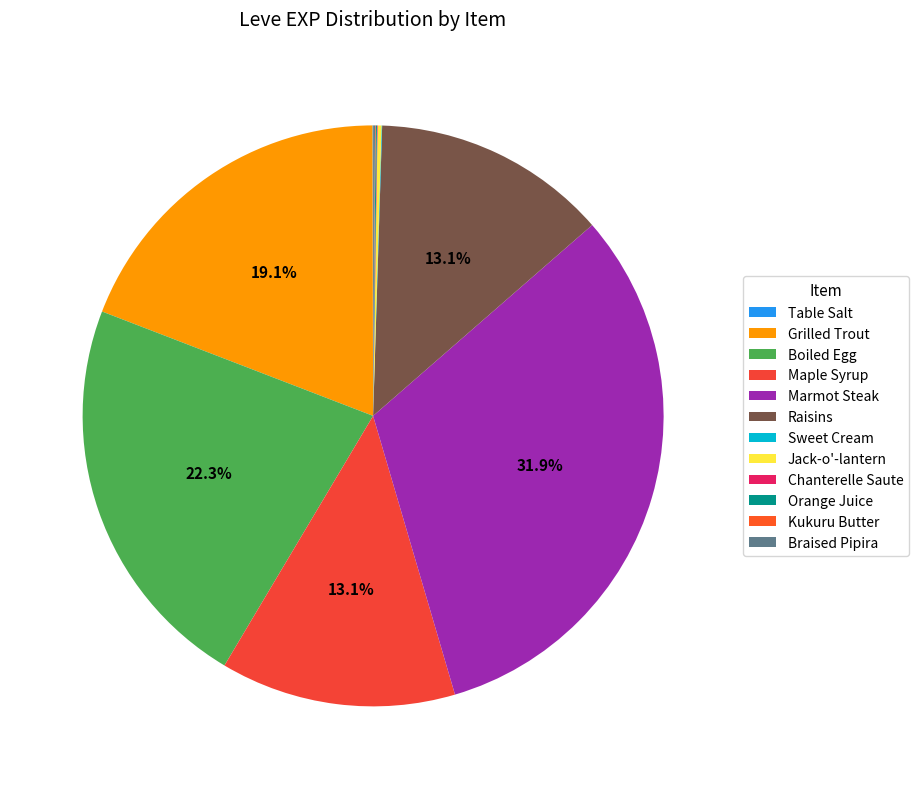

Is Chanterelle Saute the majority of the pie?

No